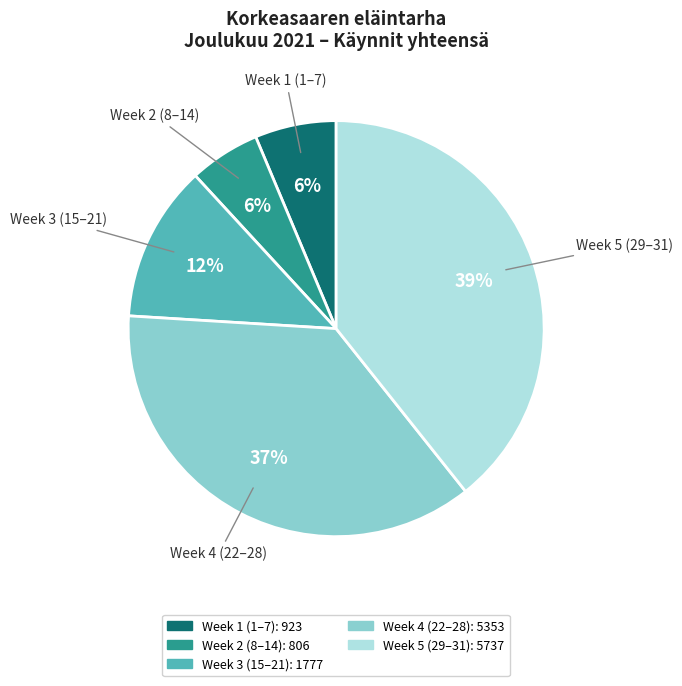

To the nearest percent, what is the average slice percentage?

20%